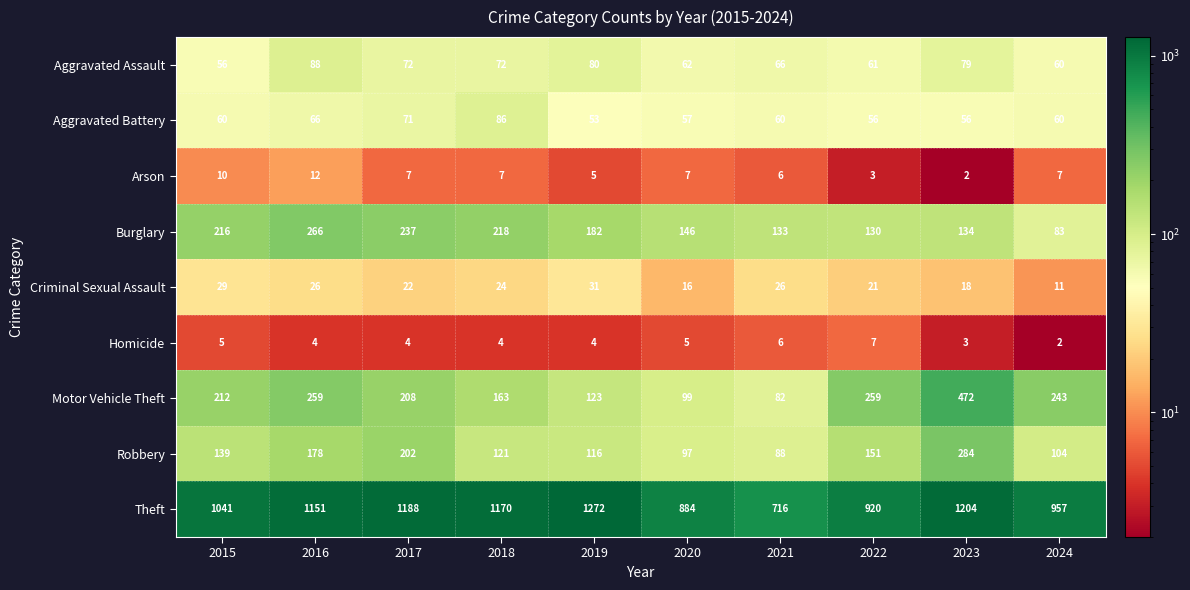

Rank the series at 2020 from highest to lowest value.

Theft, Burglary, Motor Vehicle Theft, Robbery, Aggravated Assault, Aggravated Battery, Criminal Sexual Assault, Arson, Homicide